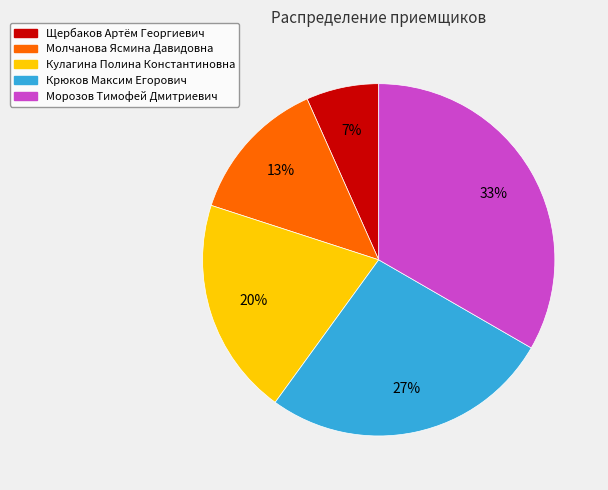

Does any single category account for the majority?

No